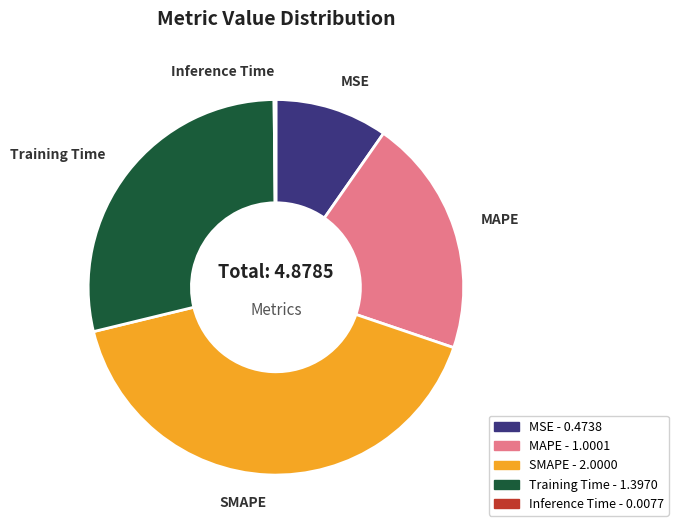

Is the sum of MAPE and SMAPE greater than half?

Yes